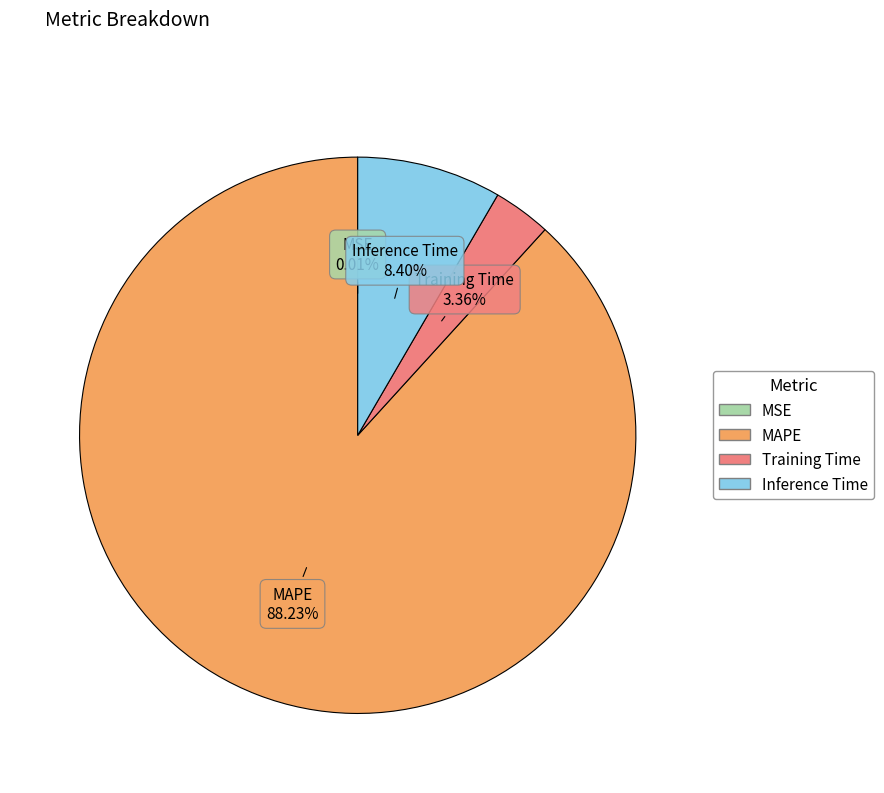

Which has a higher value, MAPE or Inference Time?

MAPE